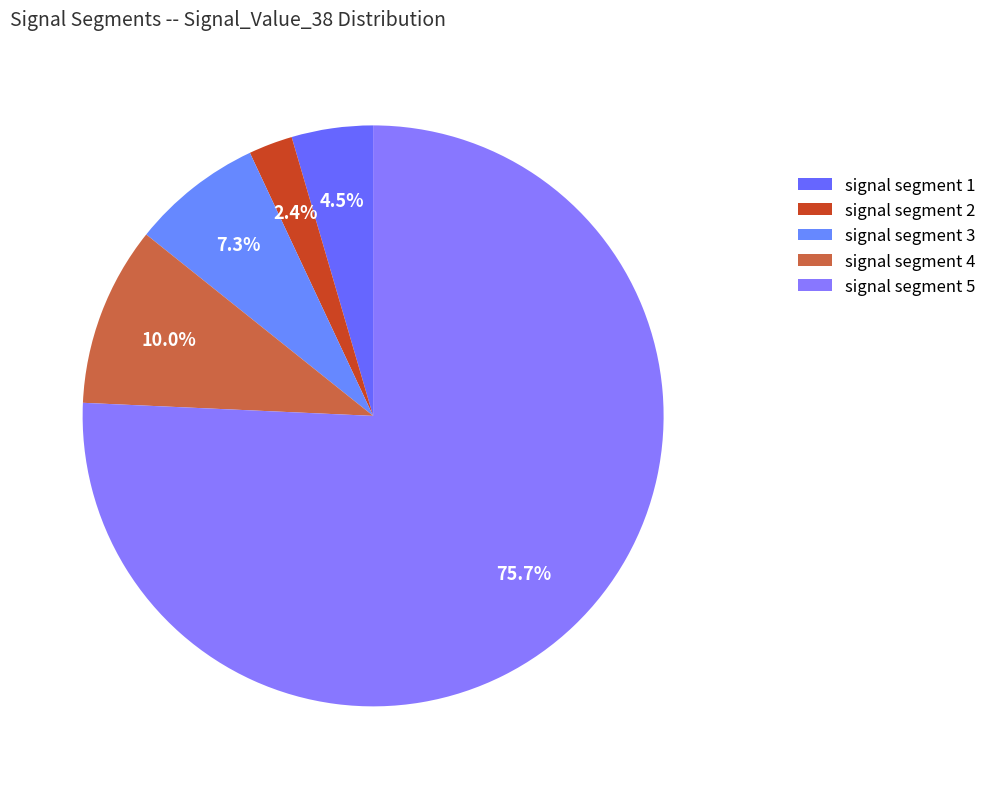

The signal segment 3 slice represents 1% of the pie. True or false?

False